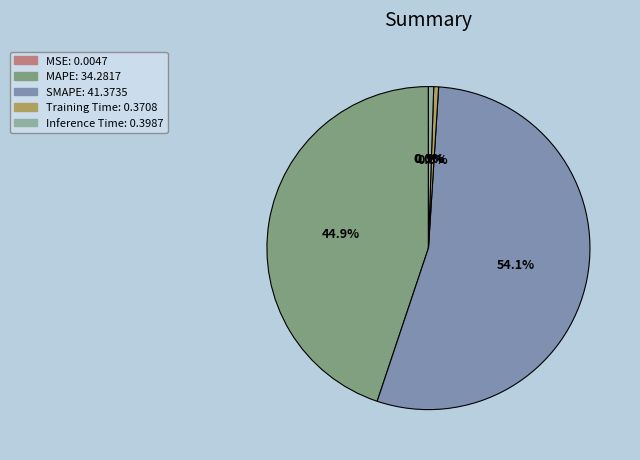

Which category accounts for the majority?

SMAPE